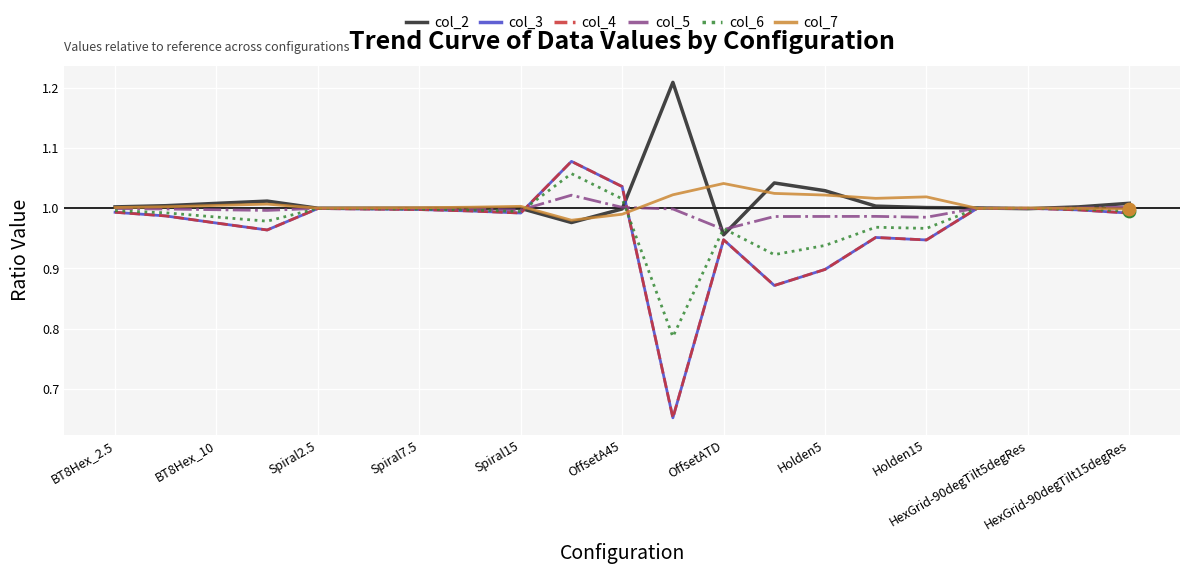

At which category is the sum across all series the highest?

HexGrid-90degTilt5degRes